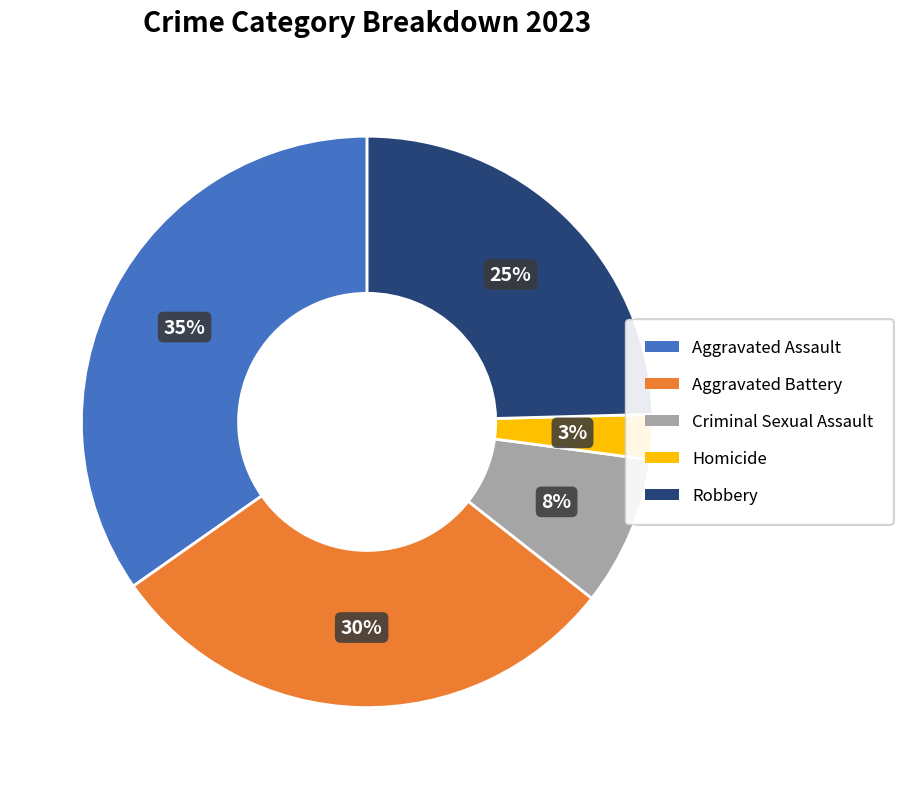

How many segments does this pie chart have?

5